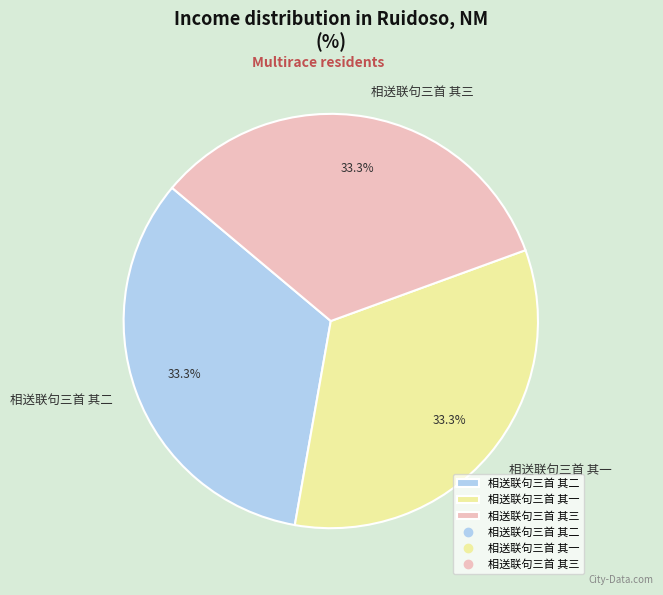

Is 相送联句三首 其二 the majority of the pie?

No